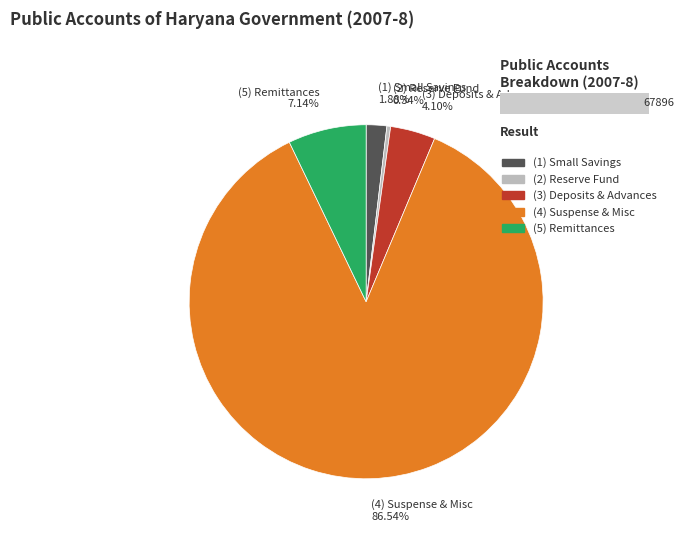

Does (1) Small Savings Provident Funds etc. represent more than half of the total?

No